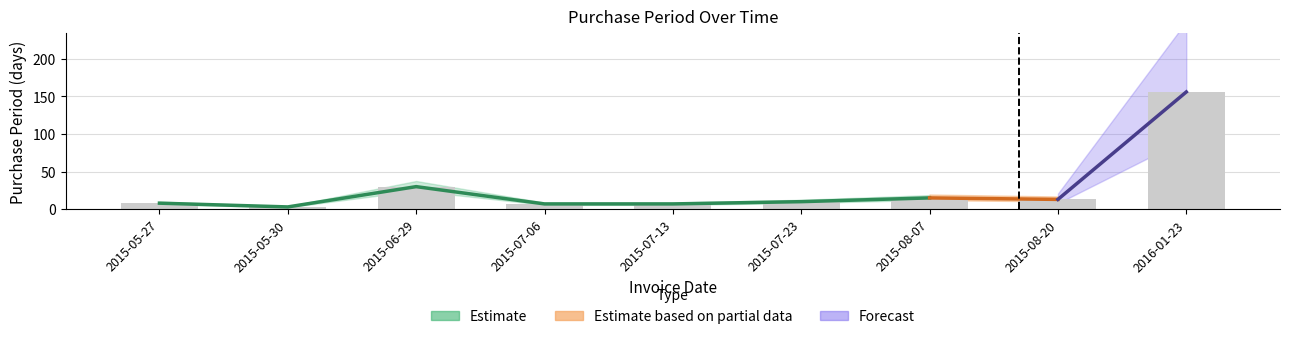

What is the difference between the values at 2015-08-07 and 2015-05-27?

7